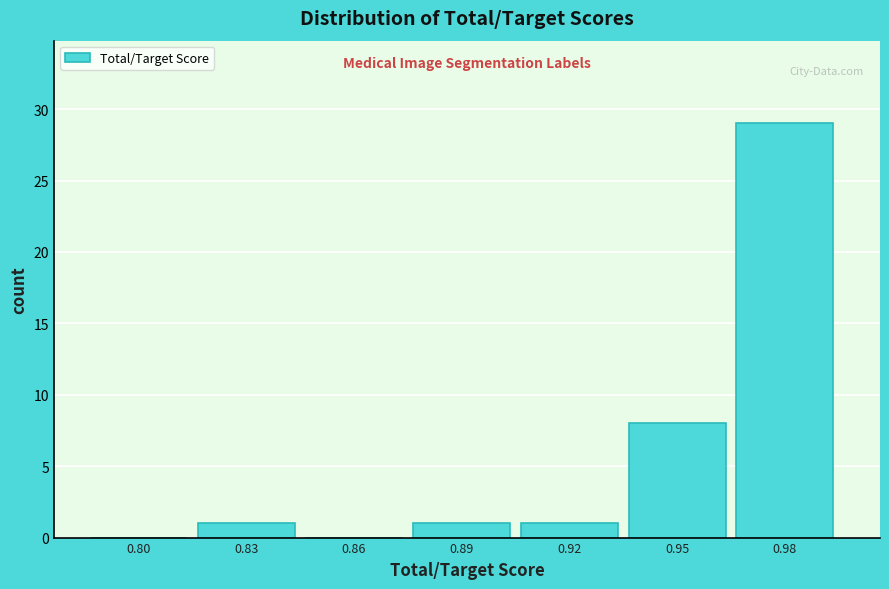

Reading left to right, transcribe all the data shown in this chart.

0.80=0	0.83=1	0.86=0	0.89=1	0.92=1	0.95=8	0.98=29